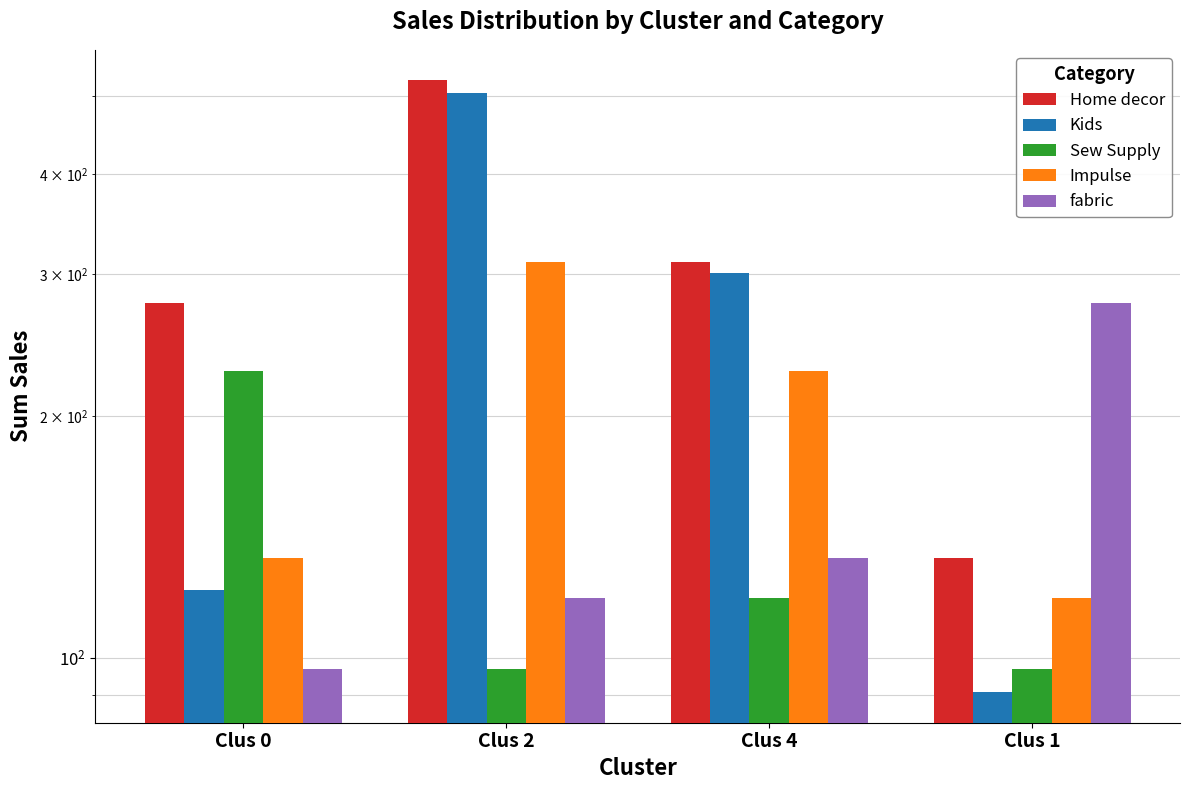

Rank the series by their maximum value, from lowest to highest.

Sew Supply, fabric, Impulse, Kids, Home decor